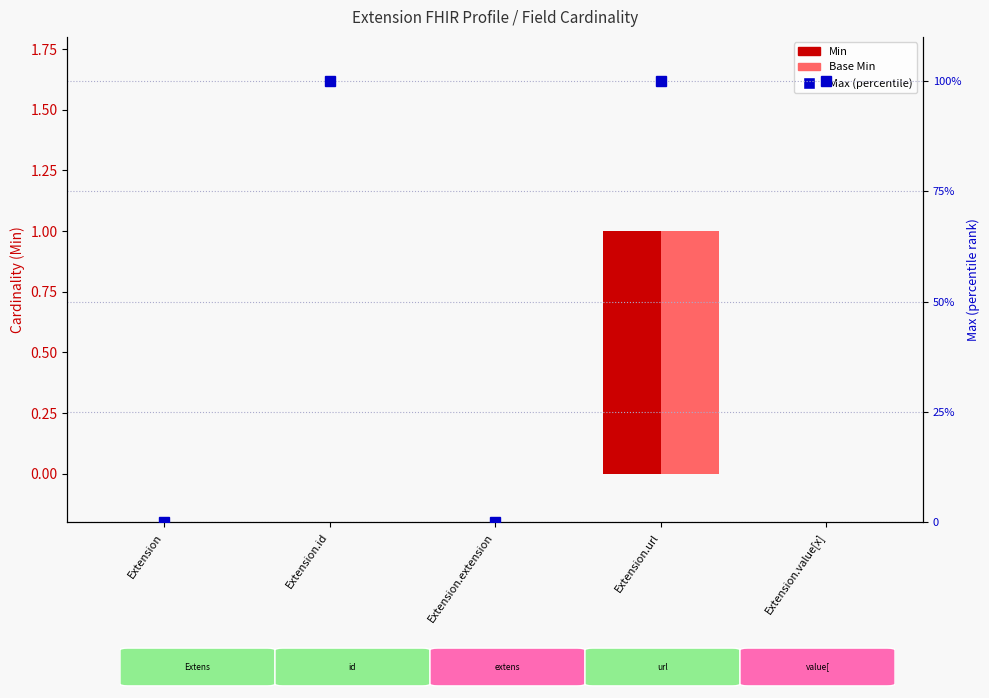

At Extension.id, list the series in order from smallest to largest.

Min, Base Min, Max (percentile)